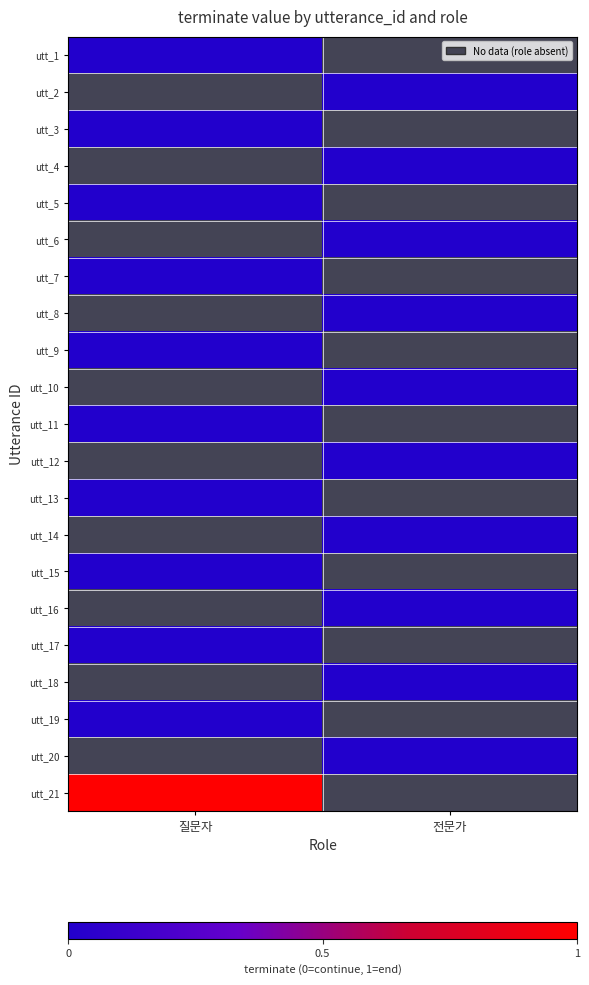

List the series in order of their peak value, lowest first.

utt_1, utt_2, utt_3, utt_4, utt_5, utt_6, utt_7, utt_8, utt_9, utt_10, utt_11, utt_12, utt_13, utt_14, utt_15, utt_16, utt_17, utt_18, utt_19, utt_20, utt_21